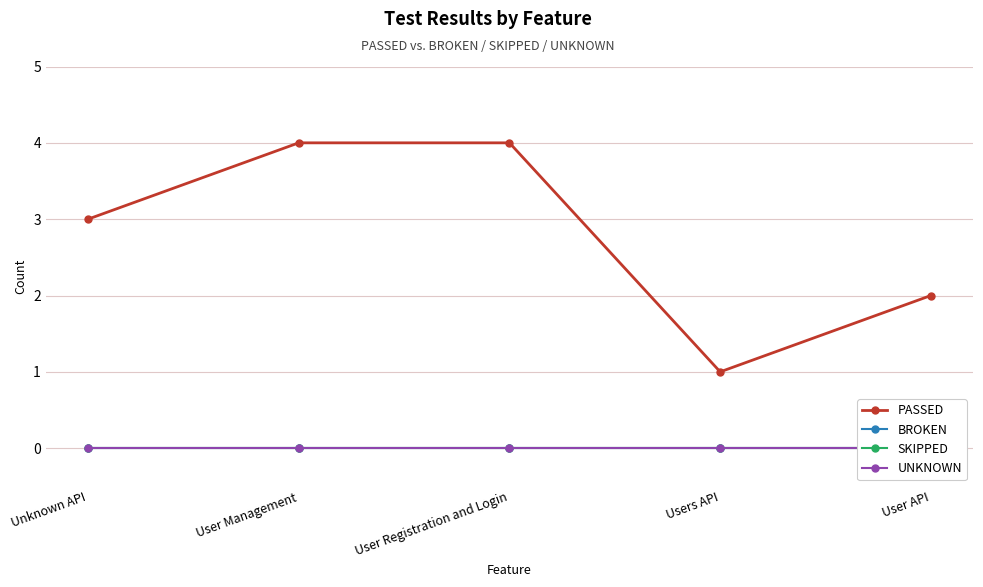

What is the label of the 1st point from the right?

User API